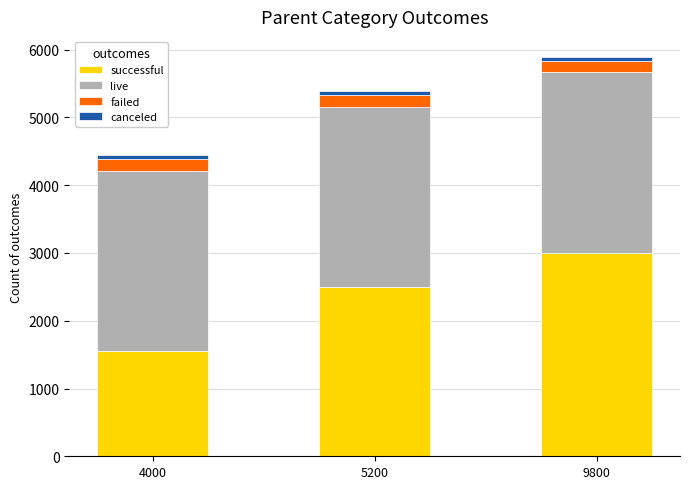

True or false: successful has a value of 2054 at 4000.

False